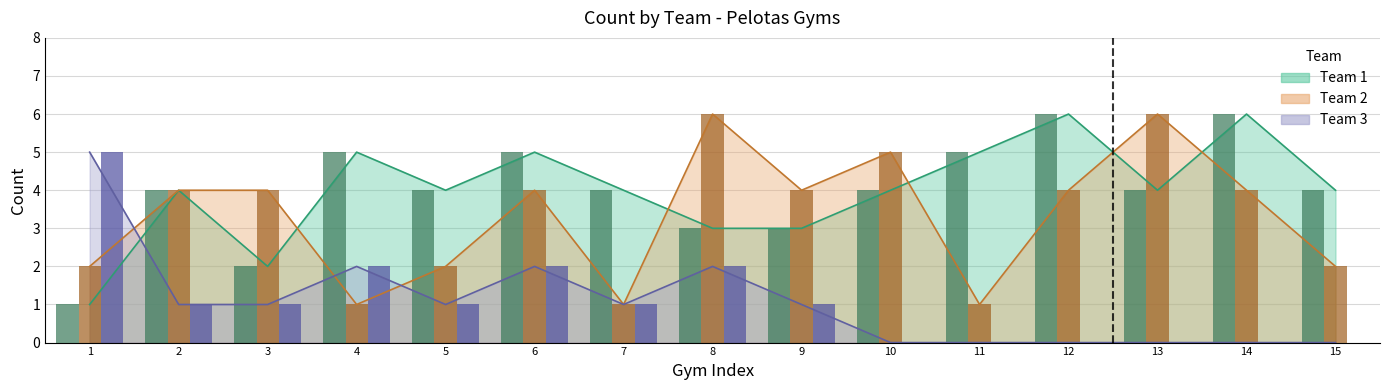

How many groups of bars are there?

15